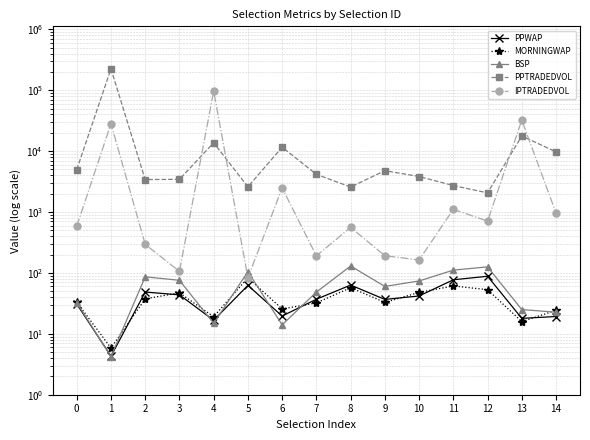

Reading left to right, transcribe all the data shown in this chart.

PPWAP: 30.9	4.3	48.4	43.6	16.7	62.4	19.6	37.0	63.1	36.7	41.8	77.1	88.1	17.9	19.2
MORNINGWAP: 33.1	5.8	37.5	47.0	19.1	83.1	25.6	32.2	57.2	32.8	47.9	61.0	53.0	15.9	24.3
BSP: 32.6	4.2	86.2	75.6	14.8	104.8	14.0	48.4	129.7	60.0	73.7	111.1	125.5	25.0	22.6
PPTRADEDVOL: 4966.1	223428.1	3405.7	3440.6	13698.7	2587.9	11591.7	4150.5	2568.9	4772.7	3823.5	2718.7	2059.4	17677.0	9697.0
IPTRADEDVOL: 581.8	28206.9	293.8	106.0	96457.4	83.2	2485.5	190.5	558.1	191.4	163.0	1106.4	708.3	32261.9	960.6